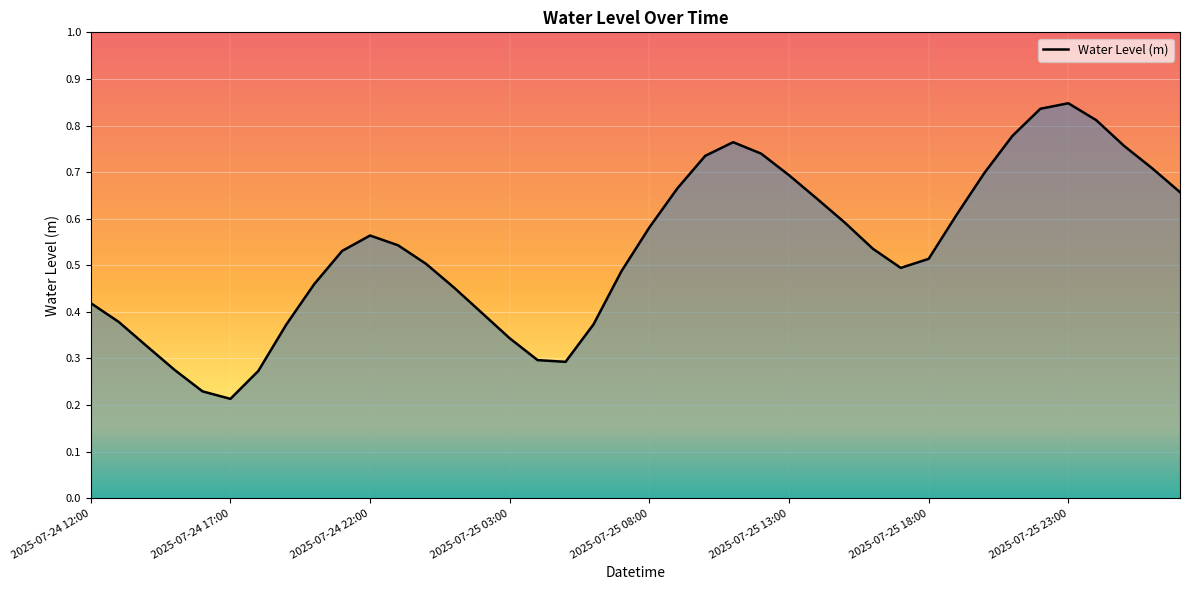

Between 2025-07-24 17:00 and 2025-07-25 18:00, which is larger?

2025-07-25 18:00